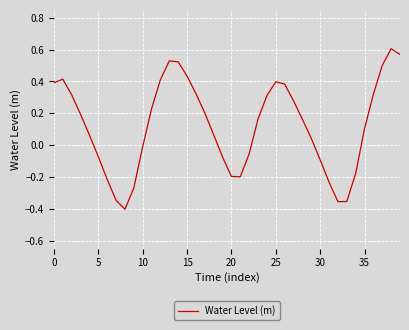

Count the number of values greater than 0.

25